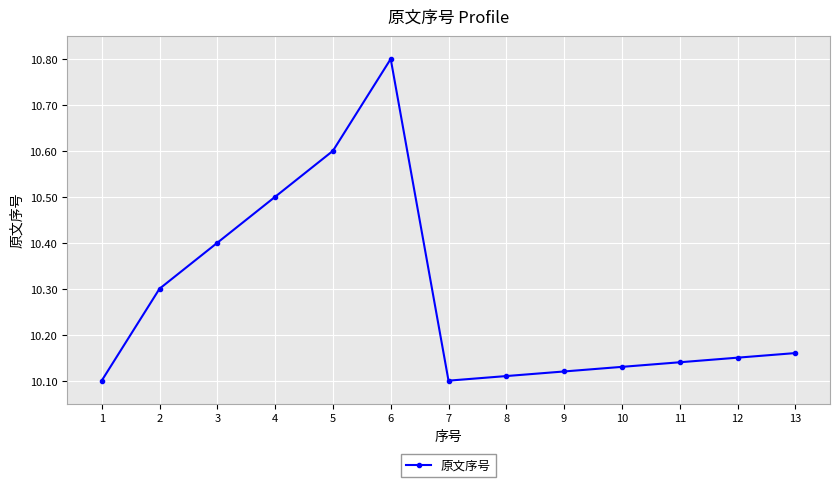

At which category does the chart reach its peak across all series?

6